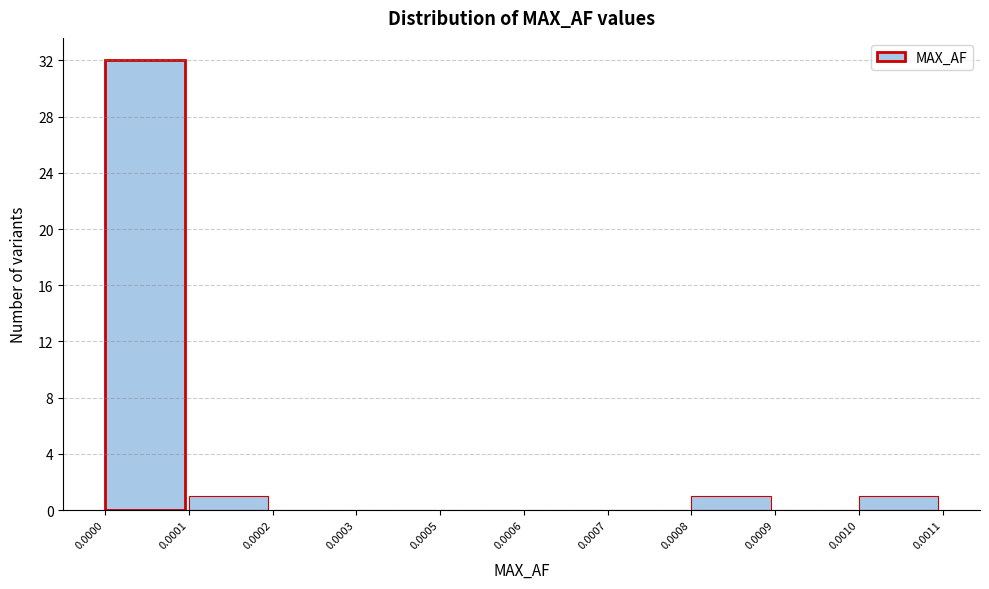

Reading right to left, what are all the values shown in this chart?

0.0010=1	0.0009=0	0.0008=1	0.0007=0	0.0006=0	0.0005=0	0.0003=0	0.0002=0	0.0001=1	0.0000=32